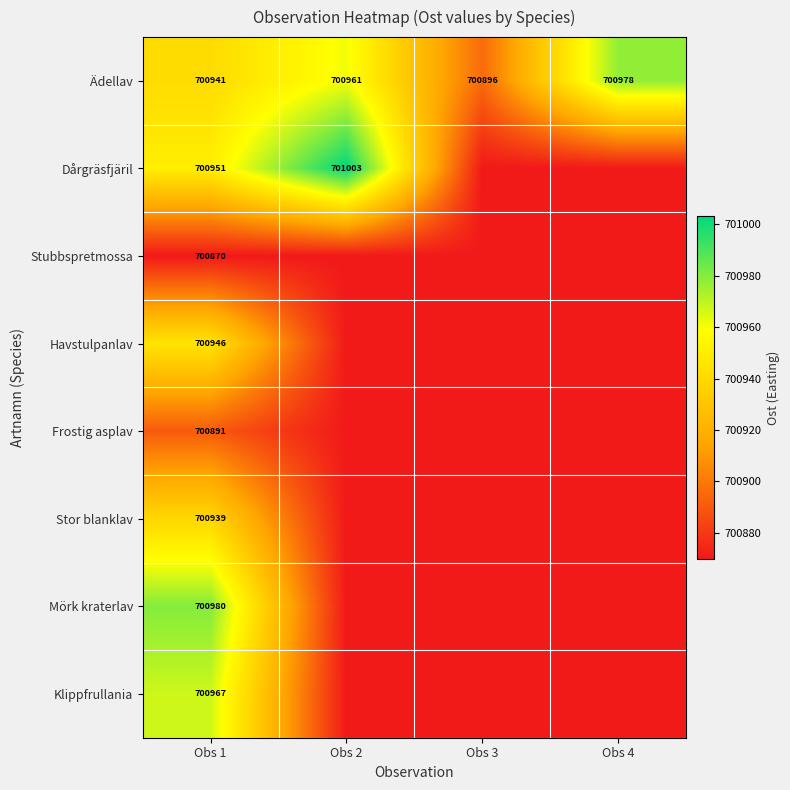

Which series has the widest spread of values?

Dårgräsfjäril